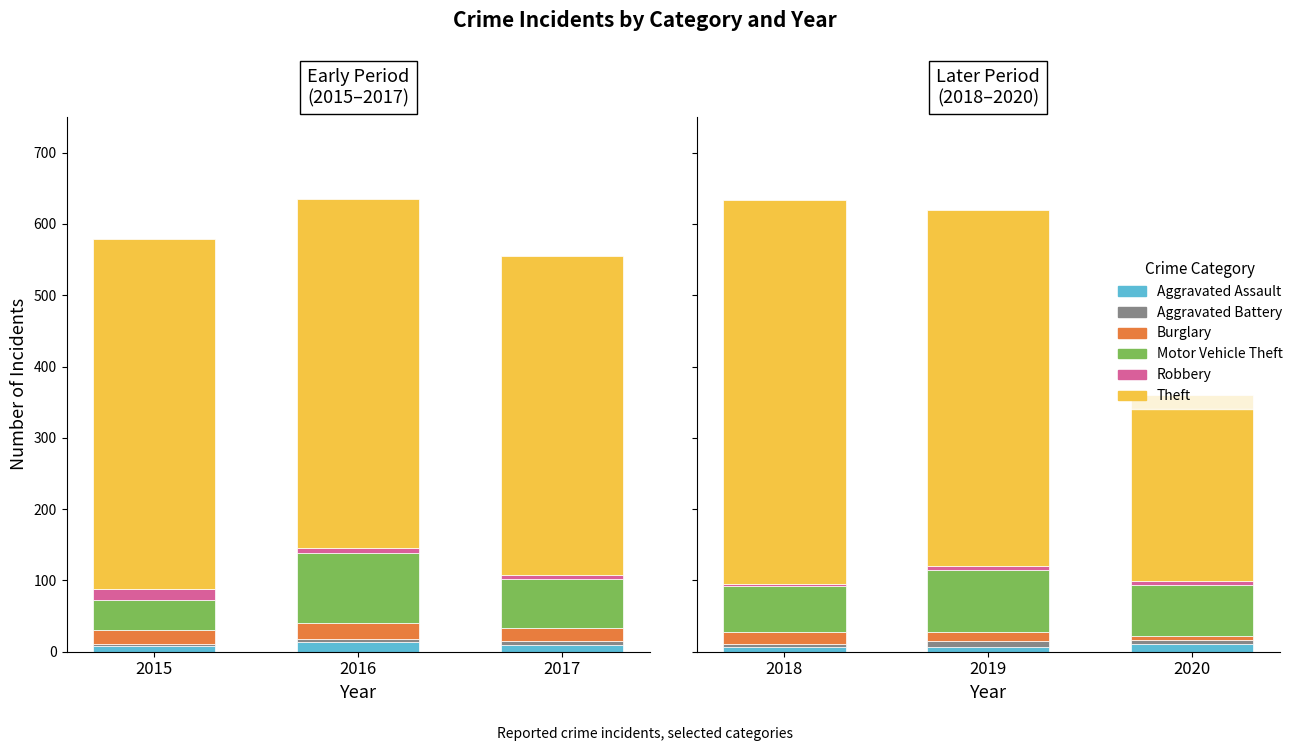

What is the maximum value shown in the chart?

539